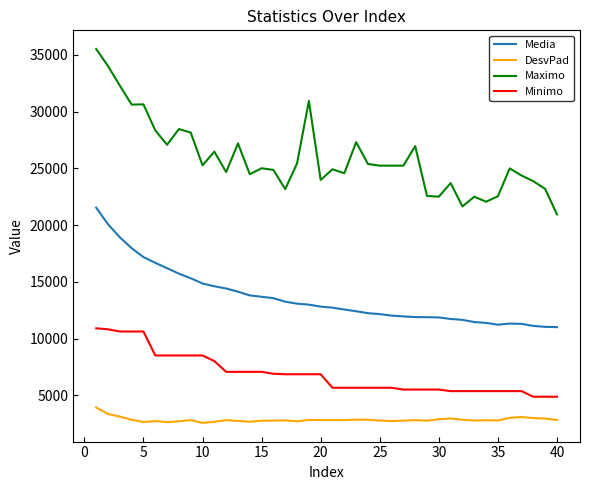

What is the difference between the maximum and minimum values in the Maximo series?

14570.5